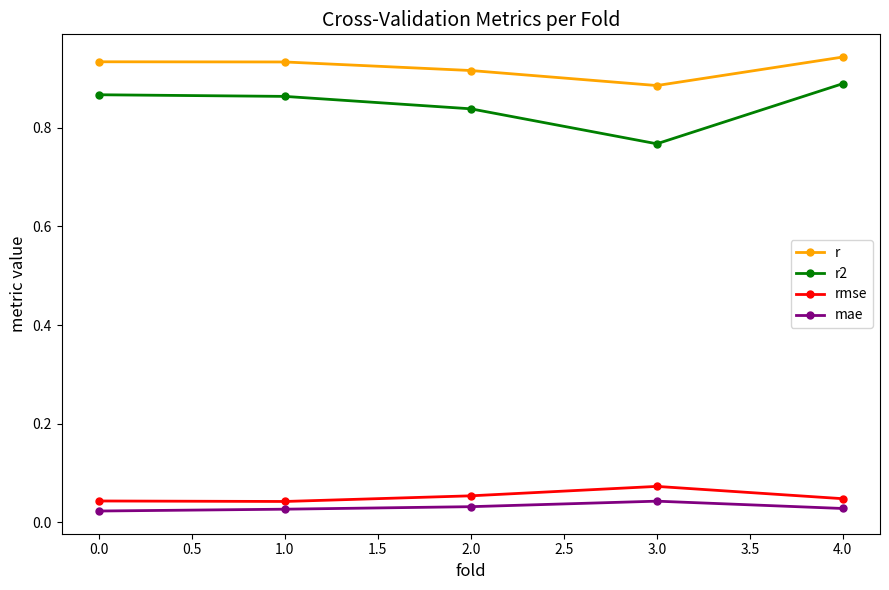

What is the total value across all series at 0.0?

1.9